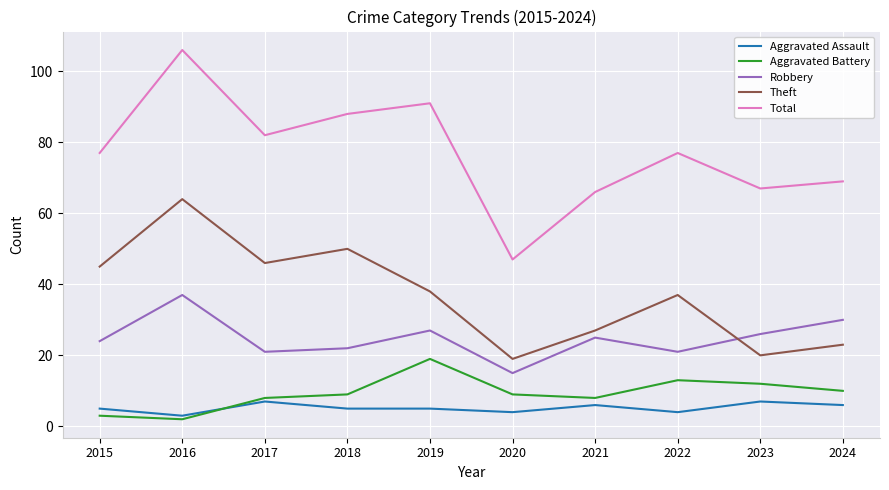

What is the difference between the maximum and second lowest values in the Robbery series?

16